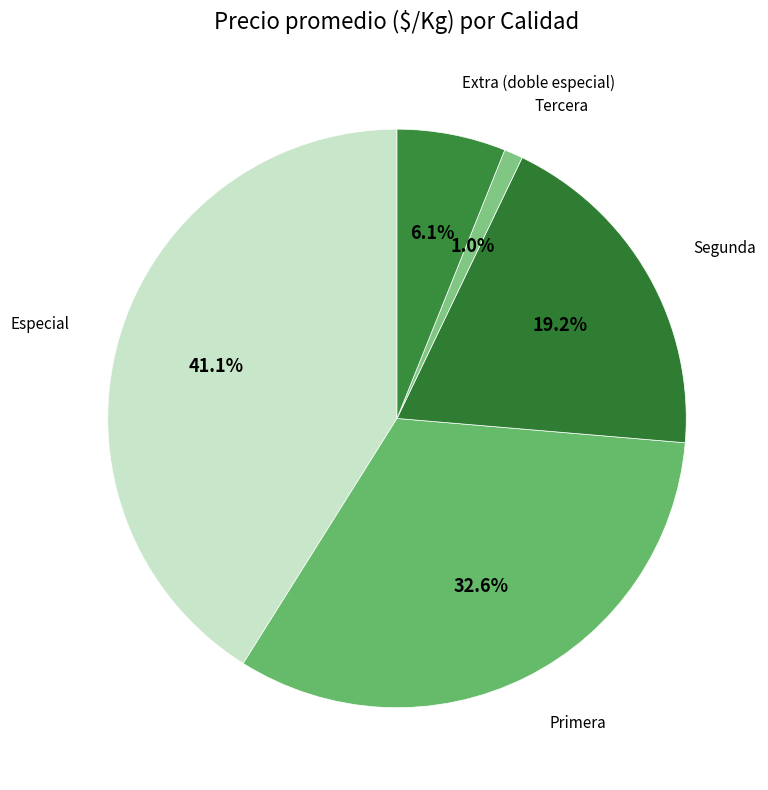

Rank the categories by value from lowest to highest.

Tercera, Extra (doble especial), Segunda, Primera, Especial